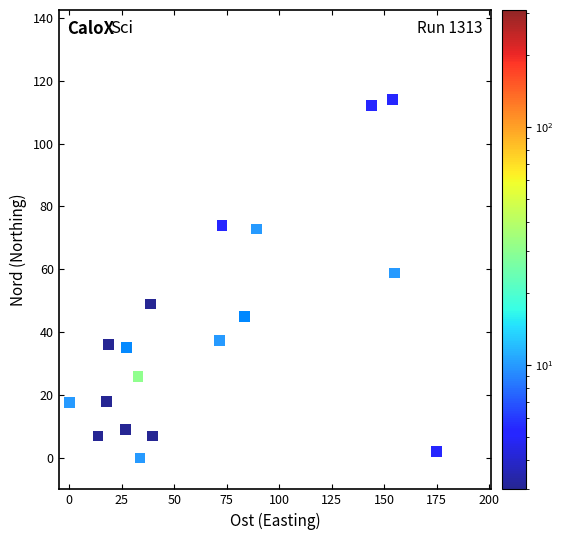

What Y value in the scatter plot is closest to 57?

58.8